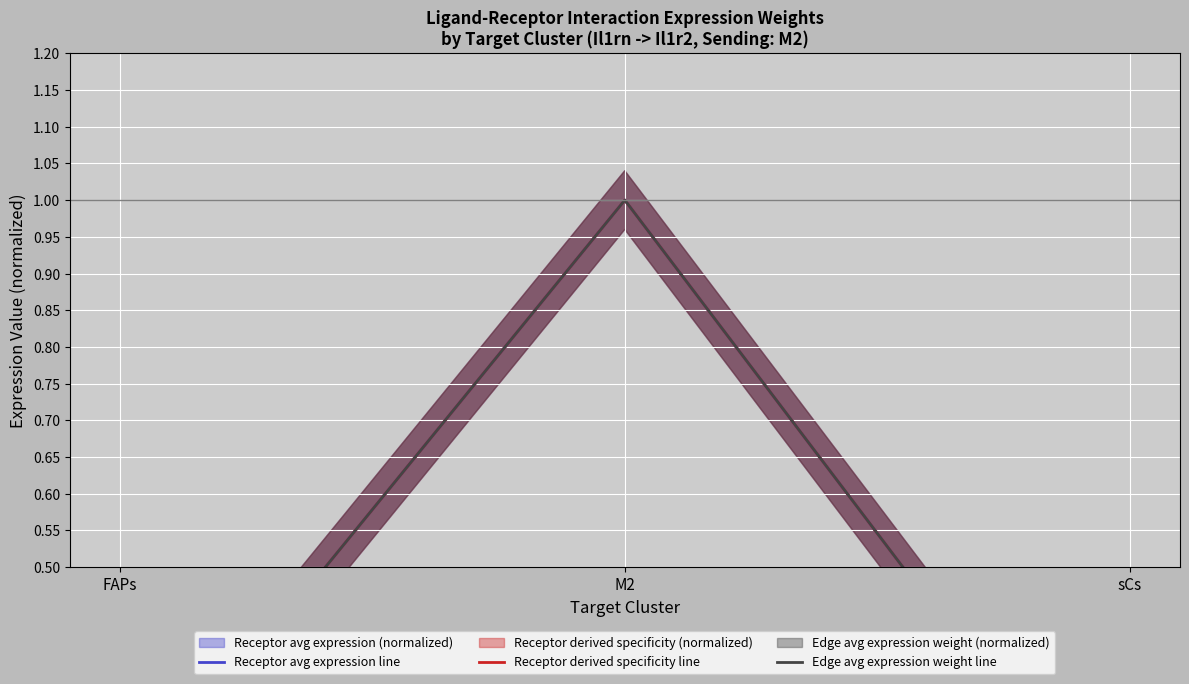

Which series has the largest range (max minus min)?

Receptor avg expression line